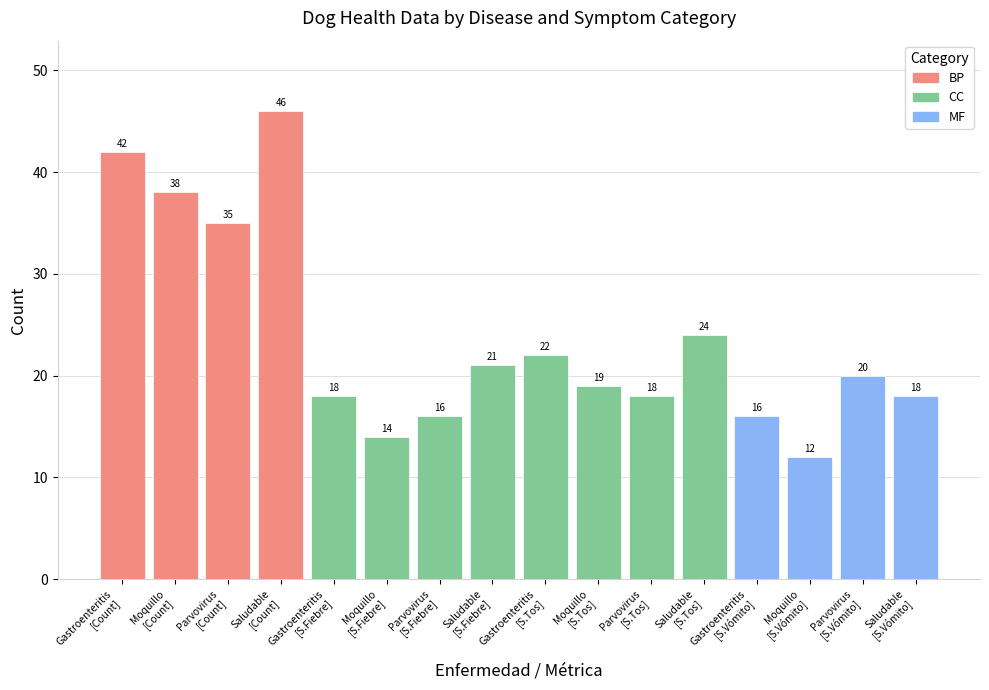

What is the average value?

24